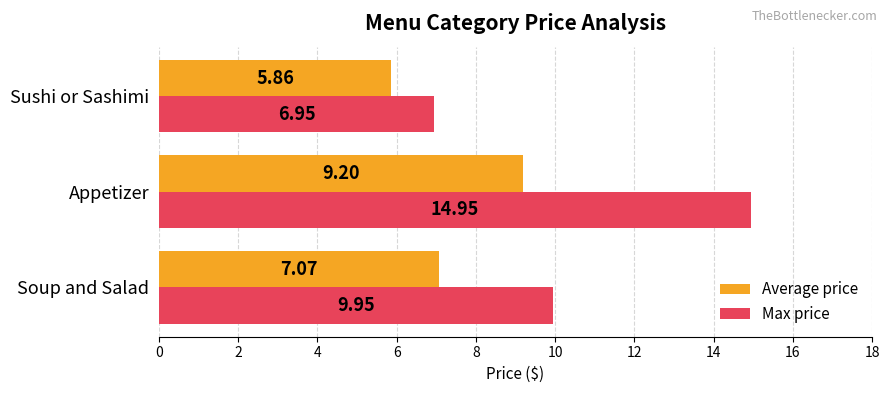

Which label corresponds to the largest value in the chart?

Appetizer